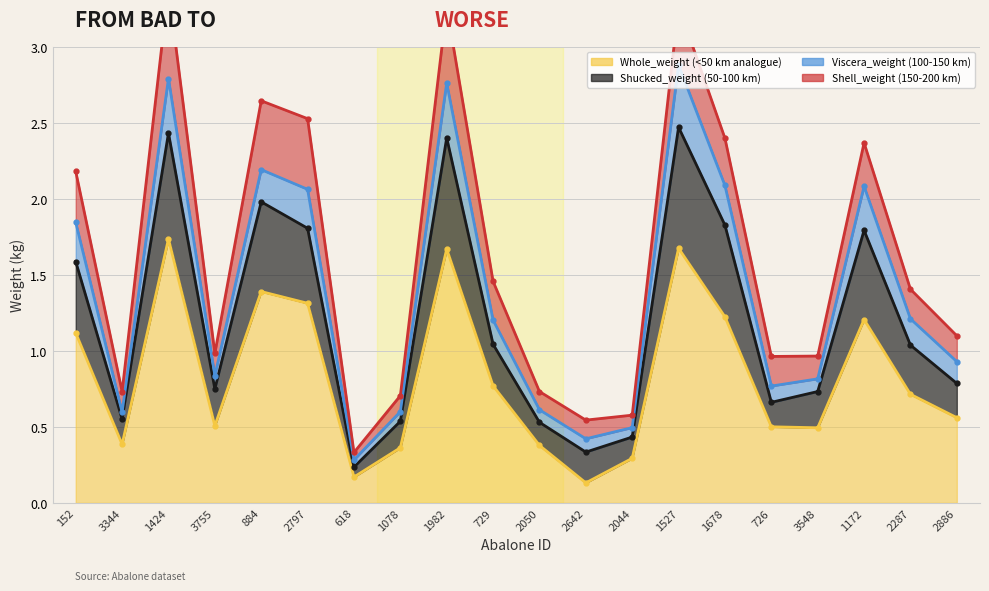

Does the chart display data point markers on the line(s)?

Yes